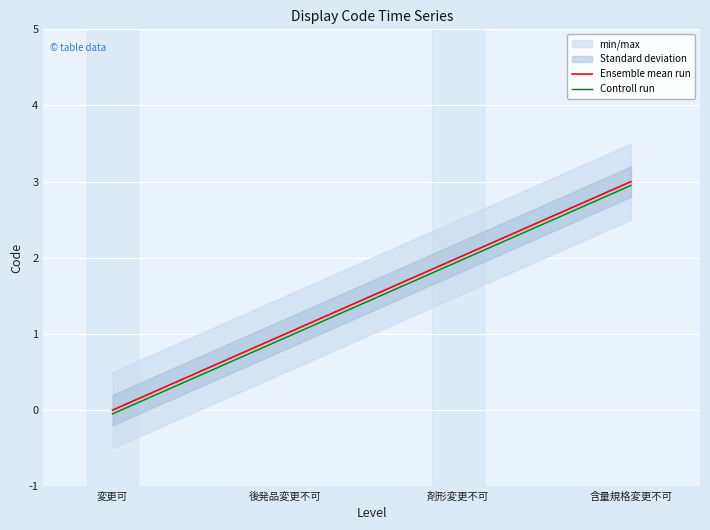

Reading right to left, transcribe all the data shown in this chart.

Ensemble mean run: 3.0	2.0	1.0	0.0
Controll run: 3.0	1.9	0.9	-0.1